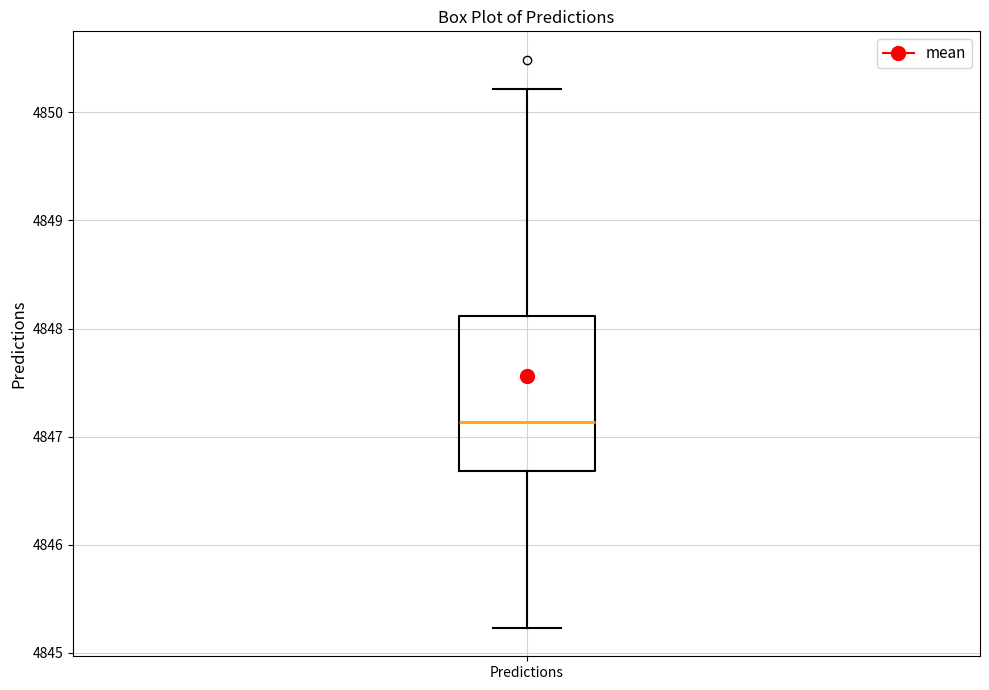

Transcribe this box plot: give where the median line is, the range the box spans, and where the two whiskers end, as read against the y-axis. The values are not printed on the chart, so give them approximately, as read against the axis.

median 4847.1, box 4846.7 to 4848.1, whiskers 4845.2 to 4850.2